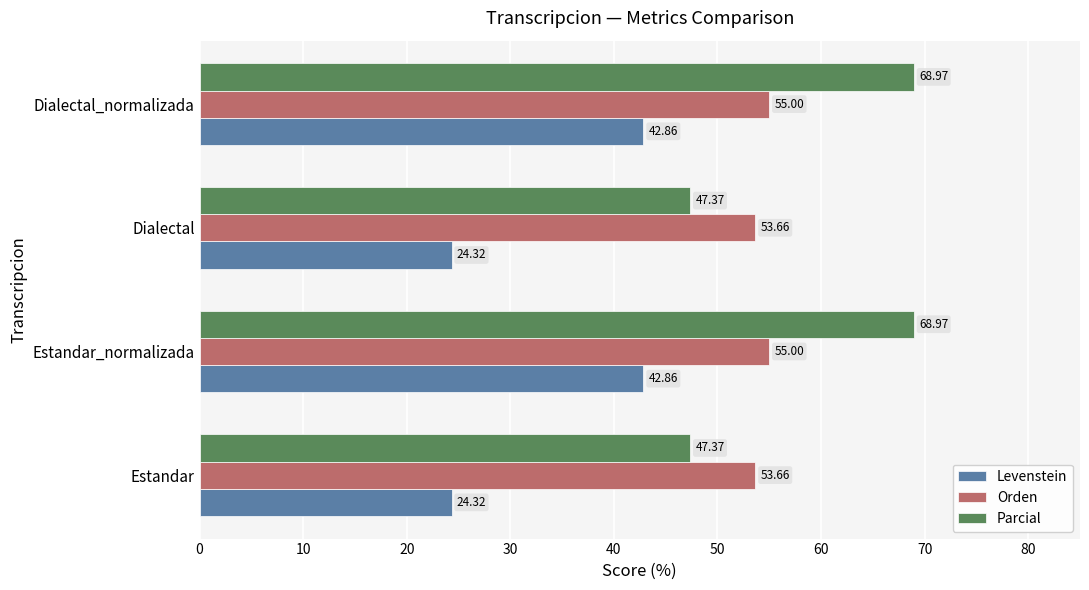

How many distinct data groups are displayed?

3